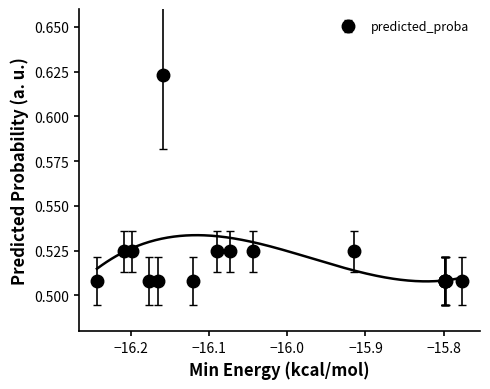

Which has a higher value, 4 or 5?

4